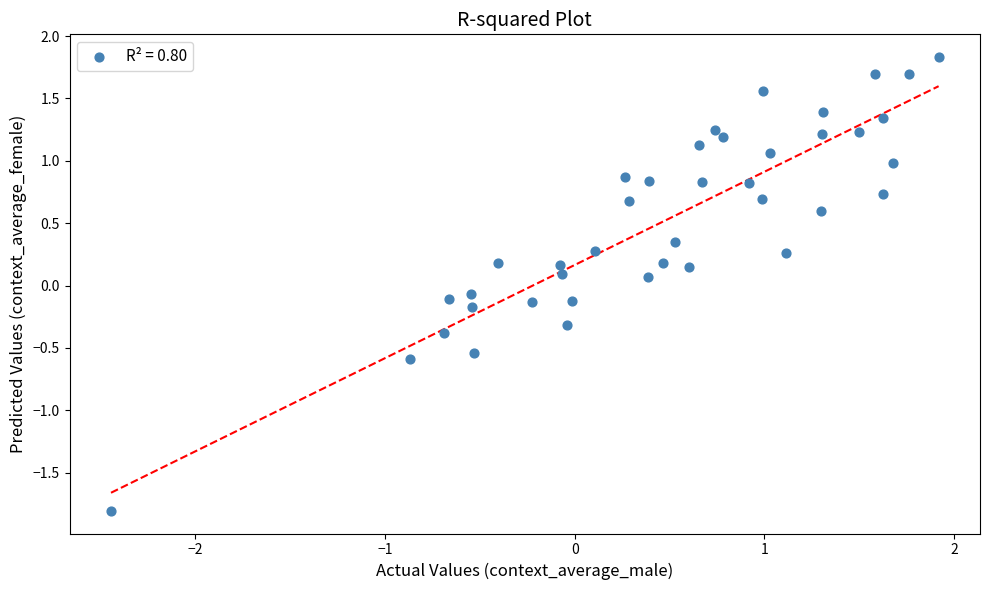

What is the range of Y values (max minus min)?

3.6